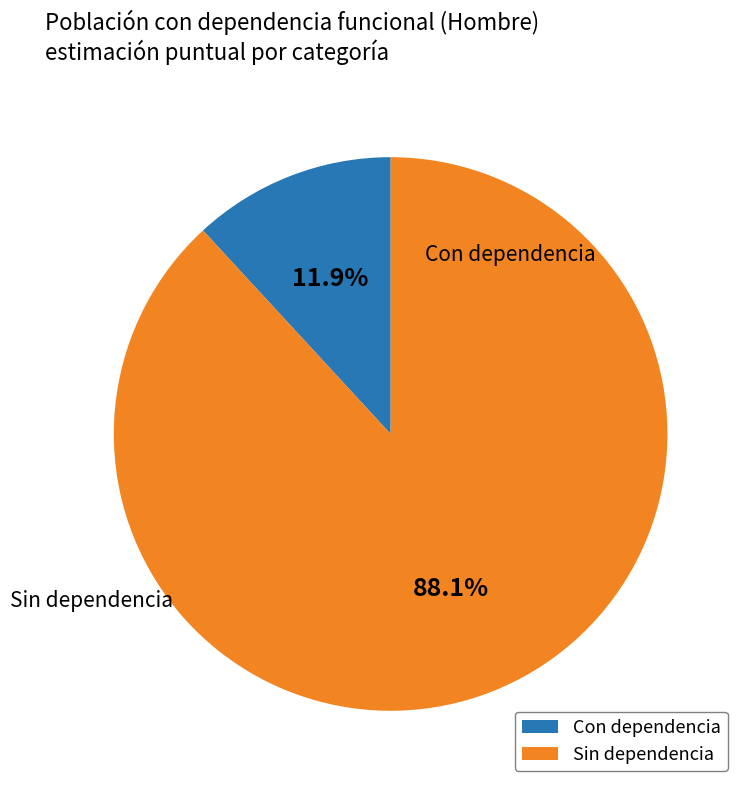

Does any single category account for the majority?

Yes